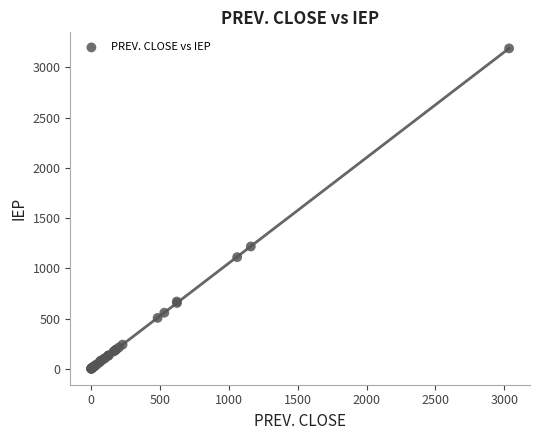

What Y value in the scatter plot is closest to 1595?

1218.1